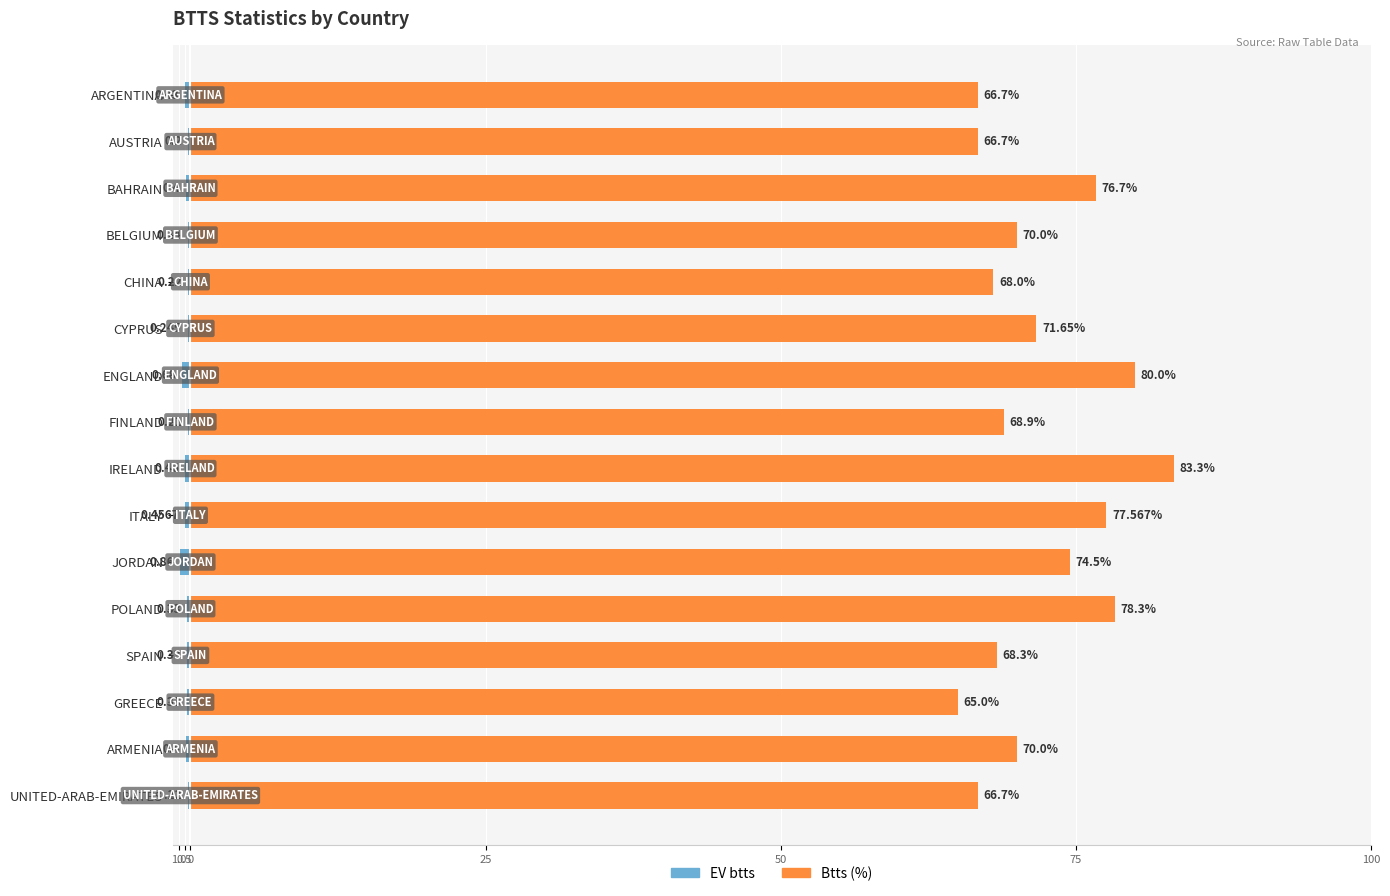

Rank the series by their maximum value, from highest to lowest.

Btts (%), EV btts